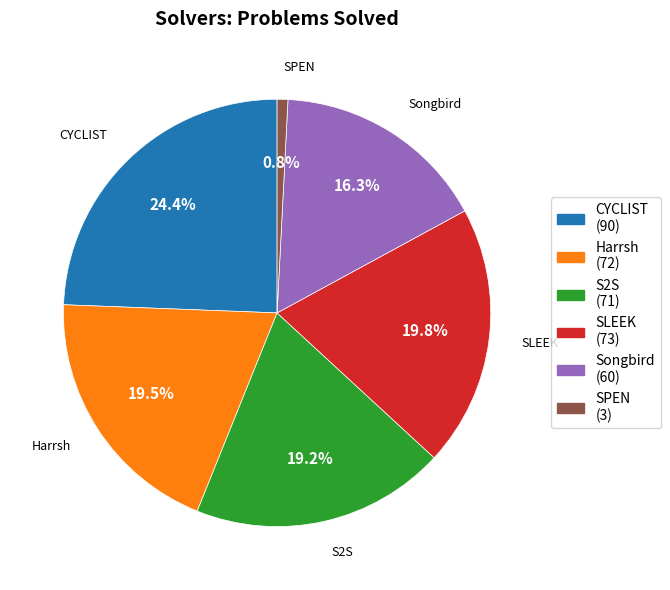

Is there a majority slice in this chart?

No